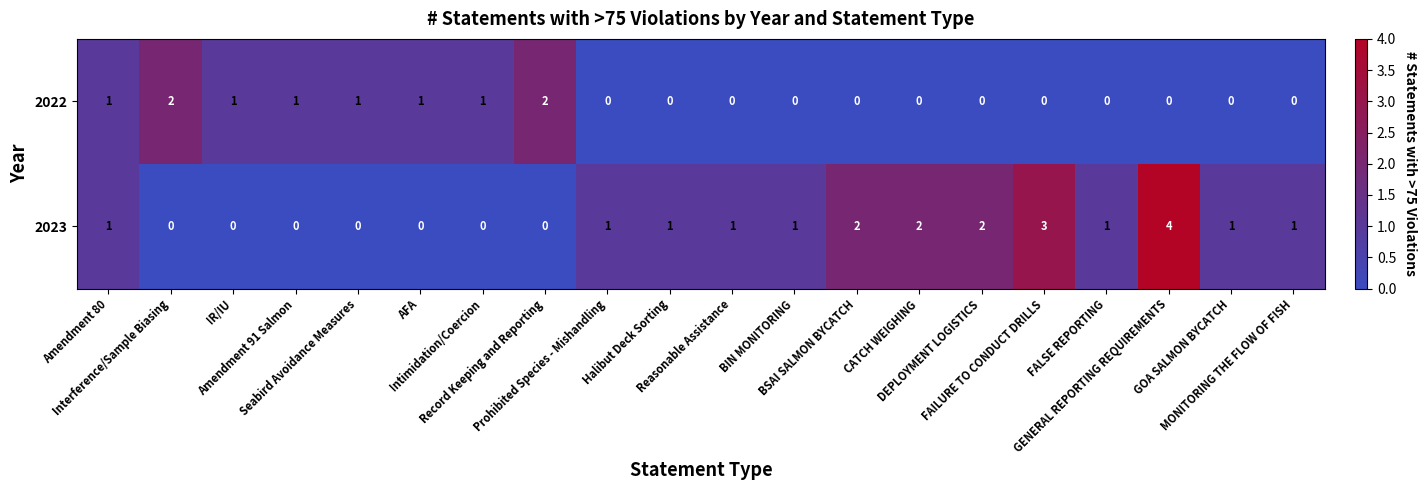

How many 2023 values are between 0 and 2?

18